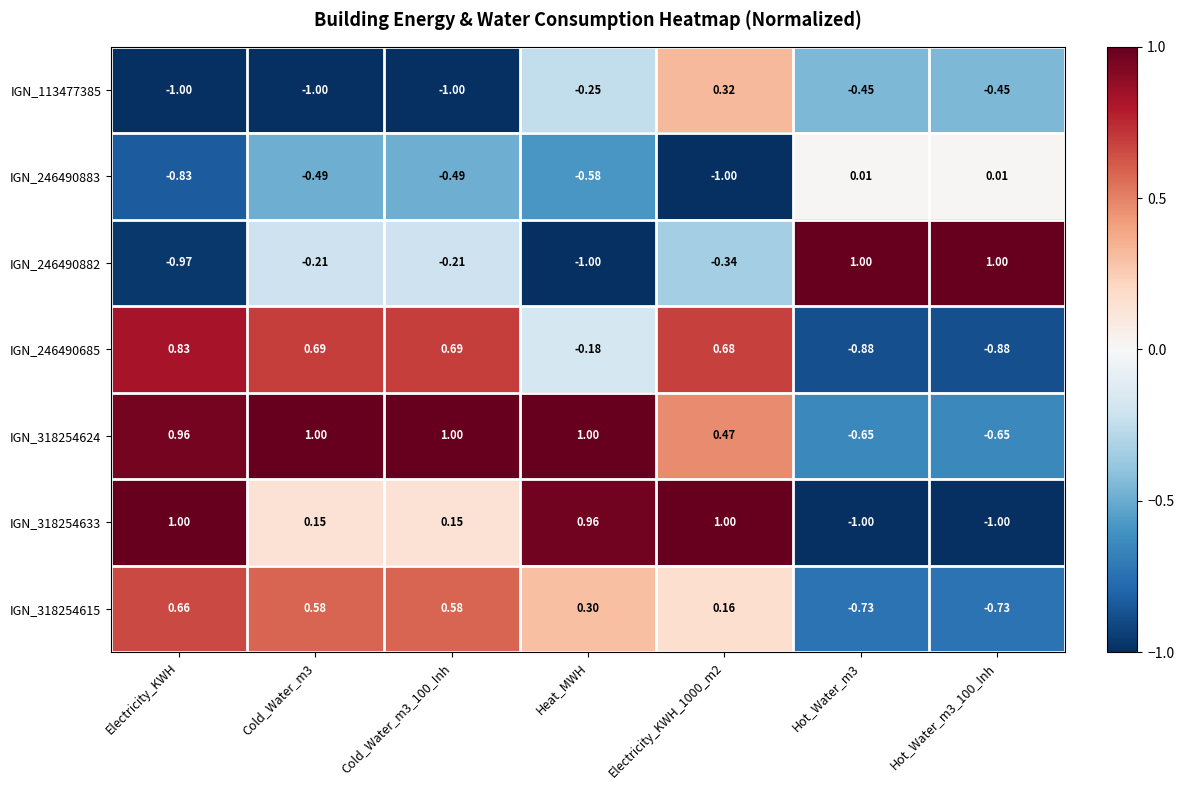

Is the value of IGN_246490882 at Hot_Water_m3 greater than the value of IGN_246490685 at Electricity_KWH?

Yes